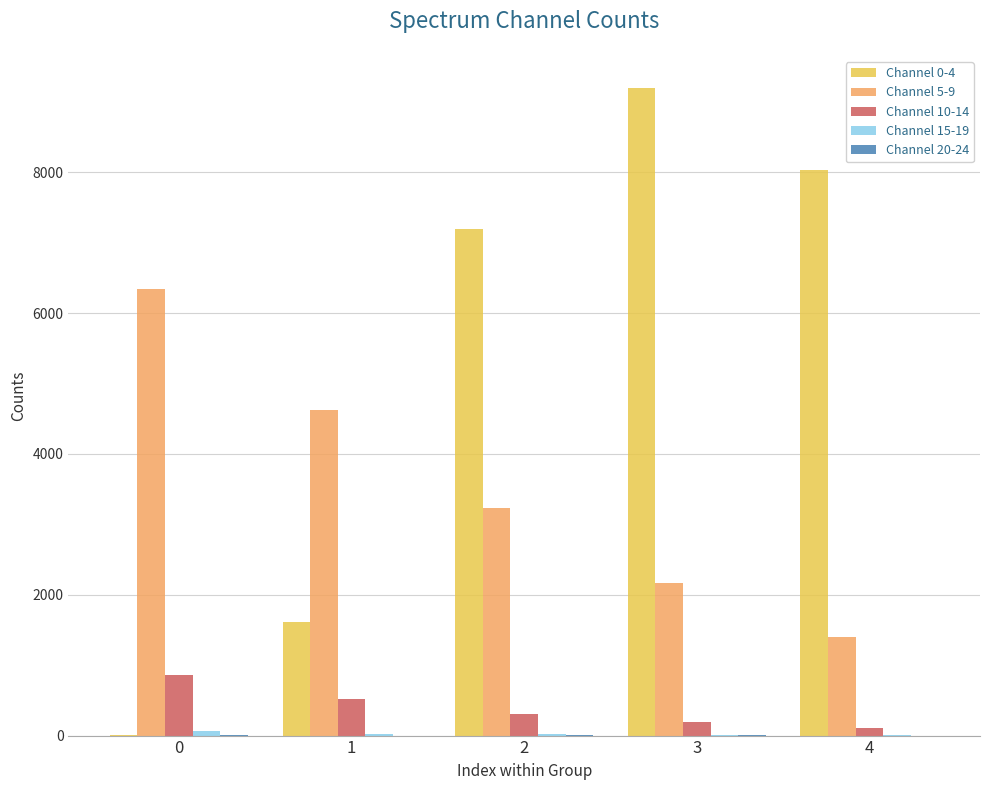

What is the greatest value displayed?

9196